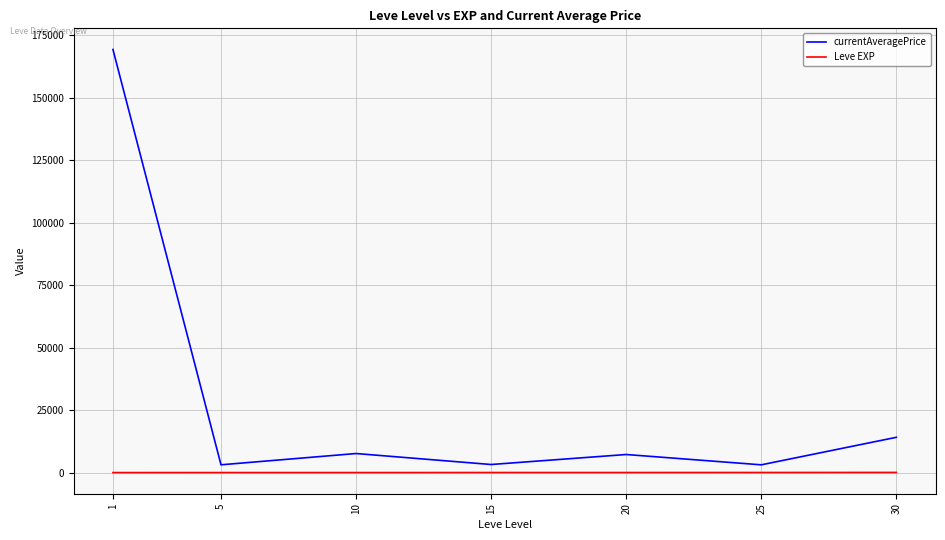

Does the chart display data point markers on the line(s)?

No